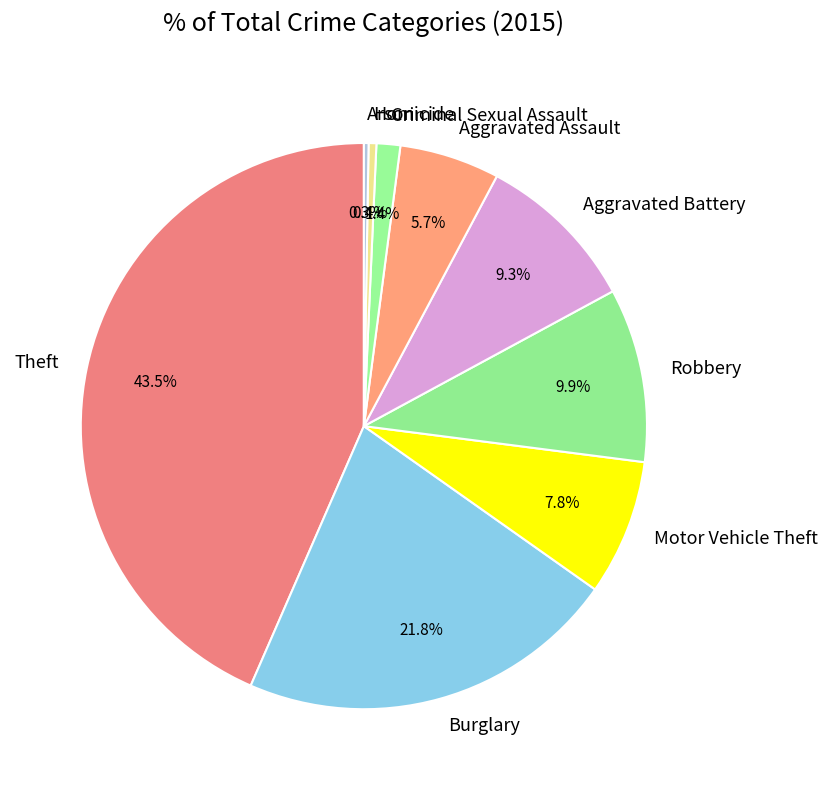

Between Motor Vehicle Theft and Burglary, which is larger?

Burglary